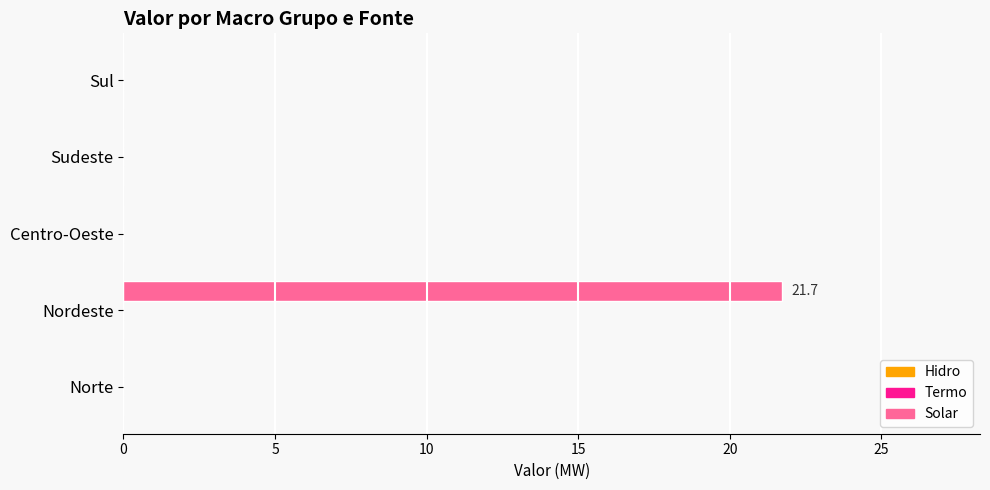

Is it true that the value at Norte is 8.1?

False